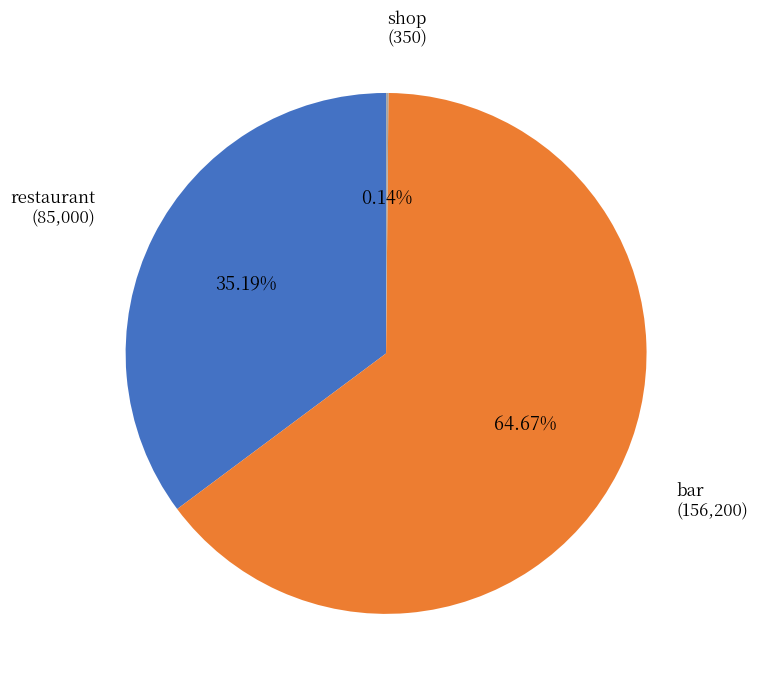

Is there any slice that represents more than half of the pie?

Yes